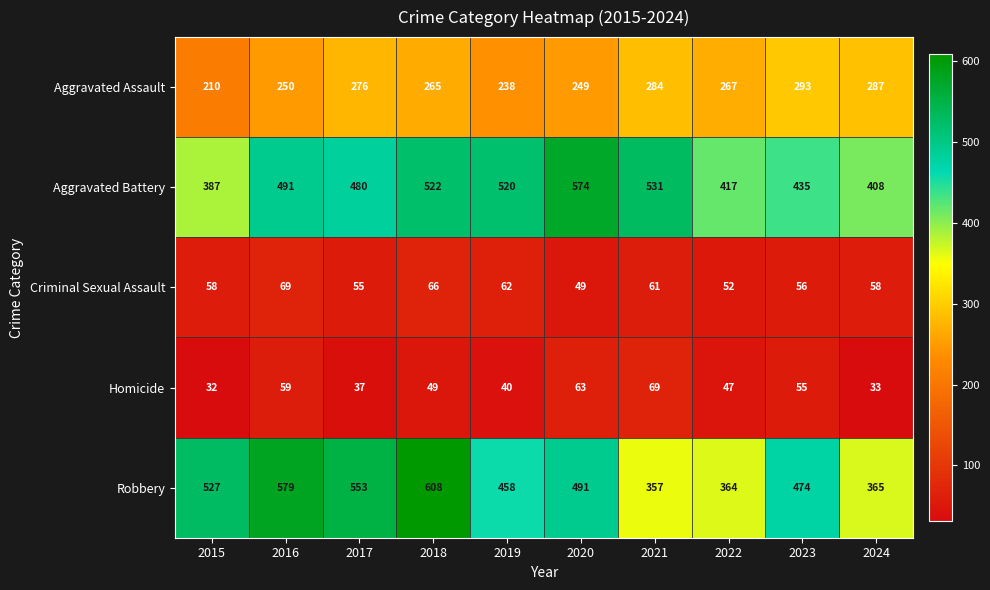

What is the difference between the maximum and second lowest values in the Robbery series?

244